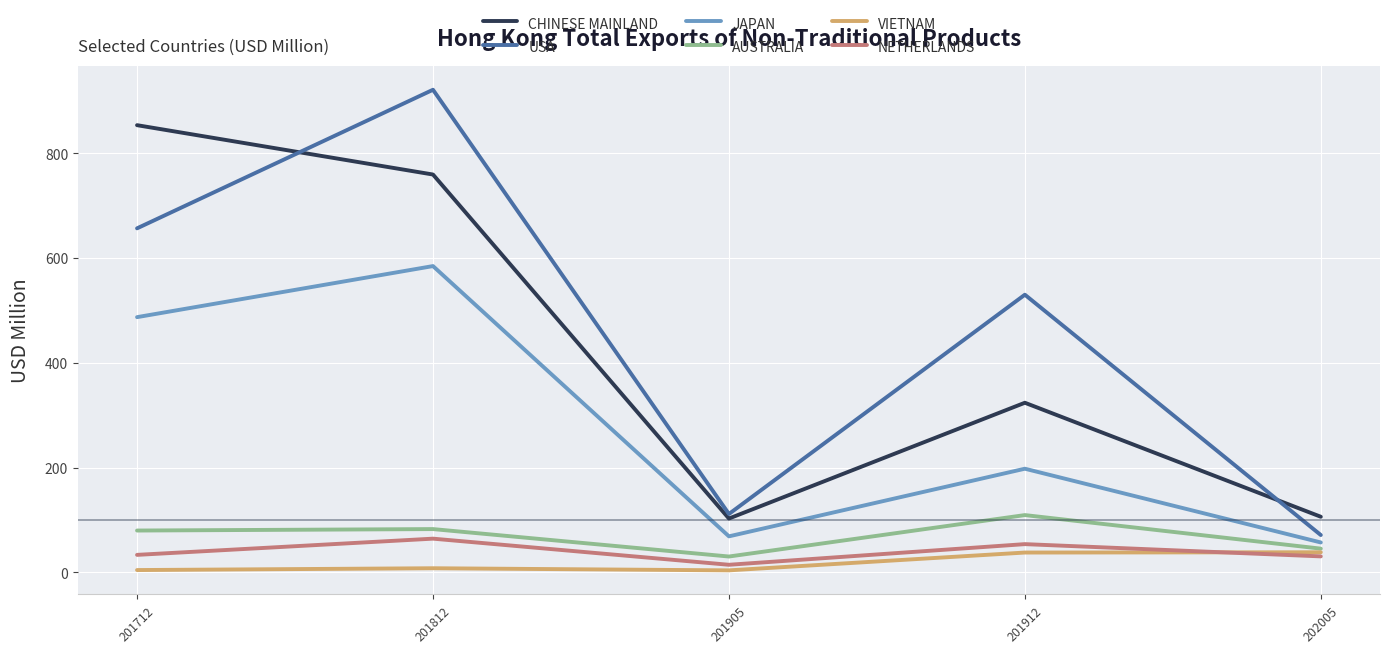

At which label does USA first exceed 530?

201712